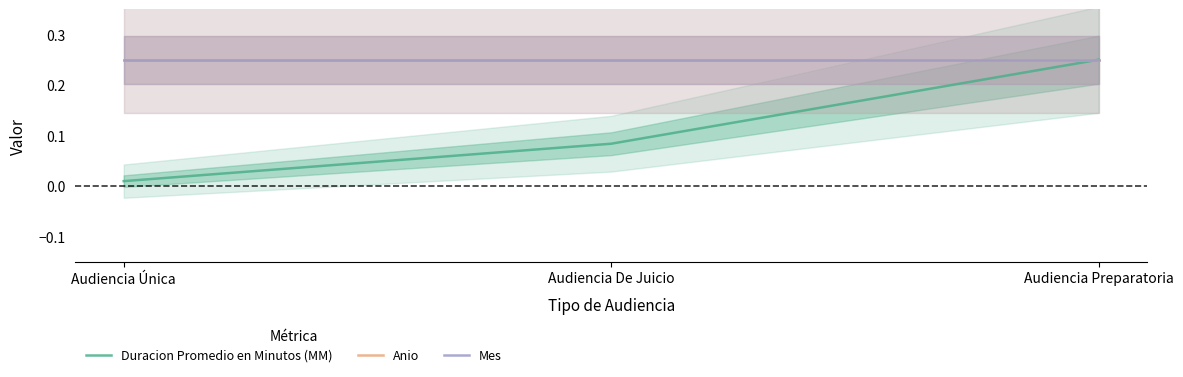

Which category has the lowest value across all series?

Audiencia Única